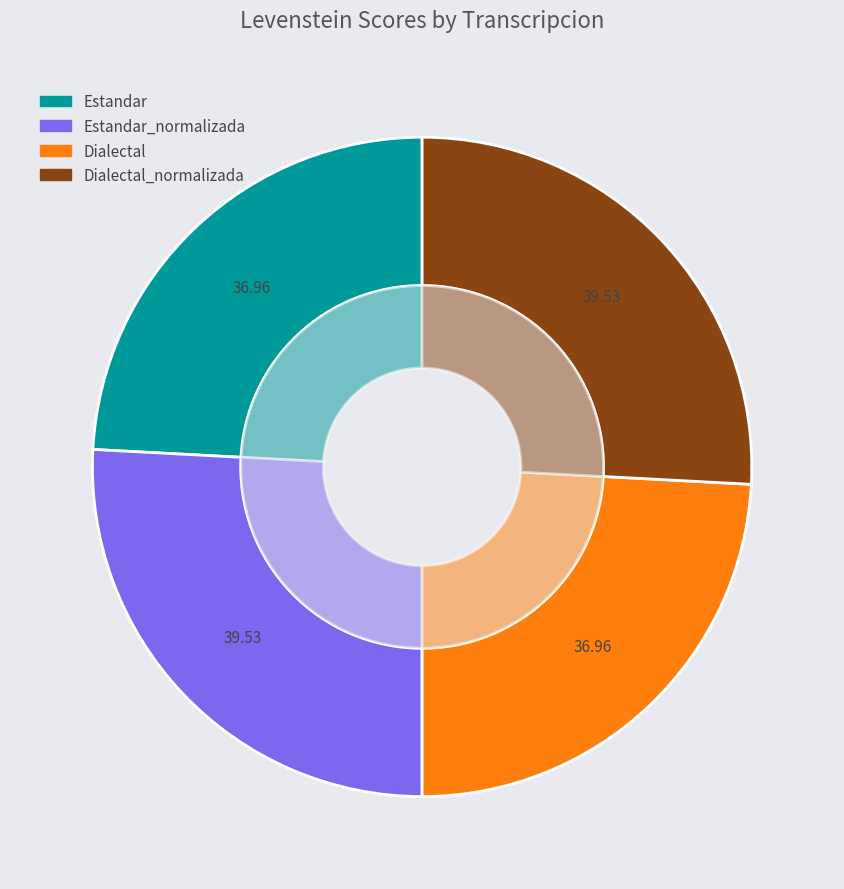

To the nearest percent, what is the difference between the largest and smallest slice percentages?

2%